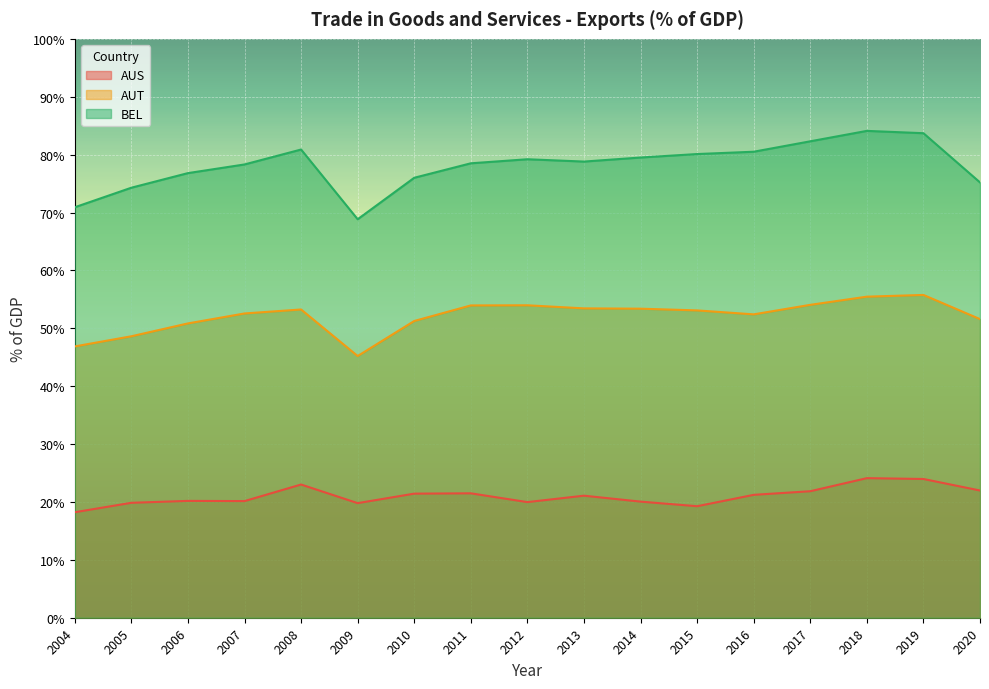

Is it true that AUT equals 51.3 at 2010?

True